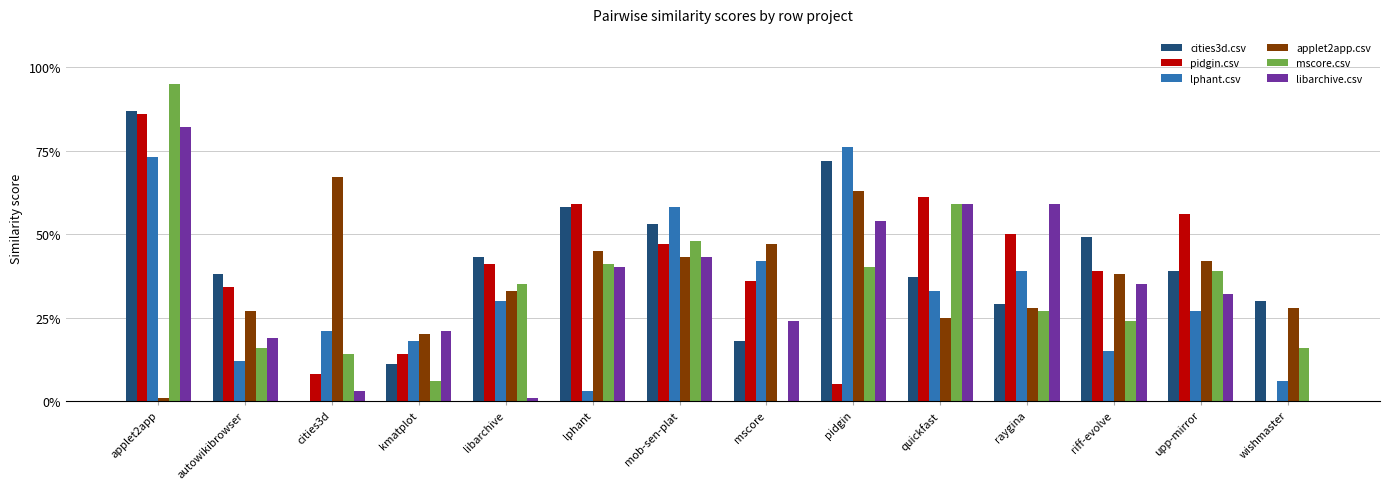

What is the total value across all series at quickfast?

2.7